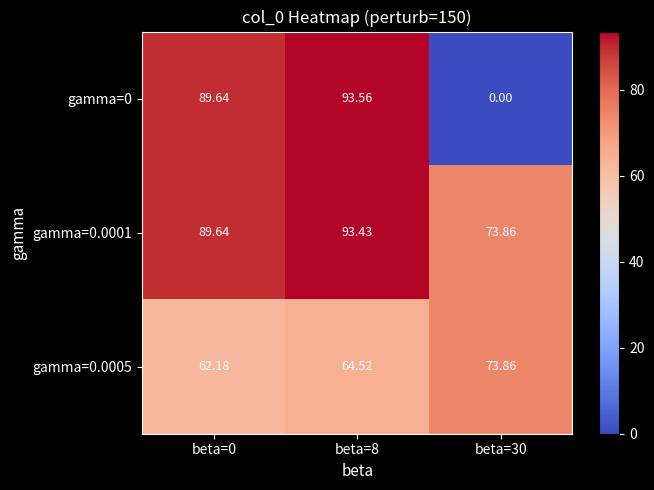

Rank the series by their average value, from highest to lowest.

gamma=0.0001, gamma=0.0005, gamma=0